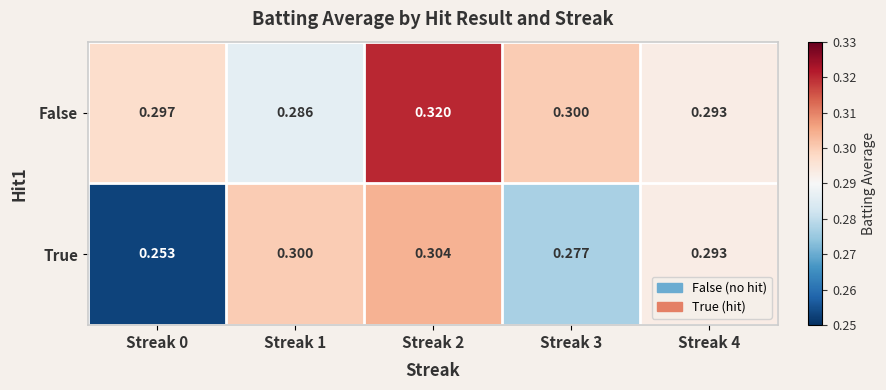

At which category is the sum across all series the highest?

Streak 2